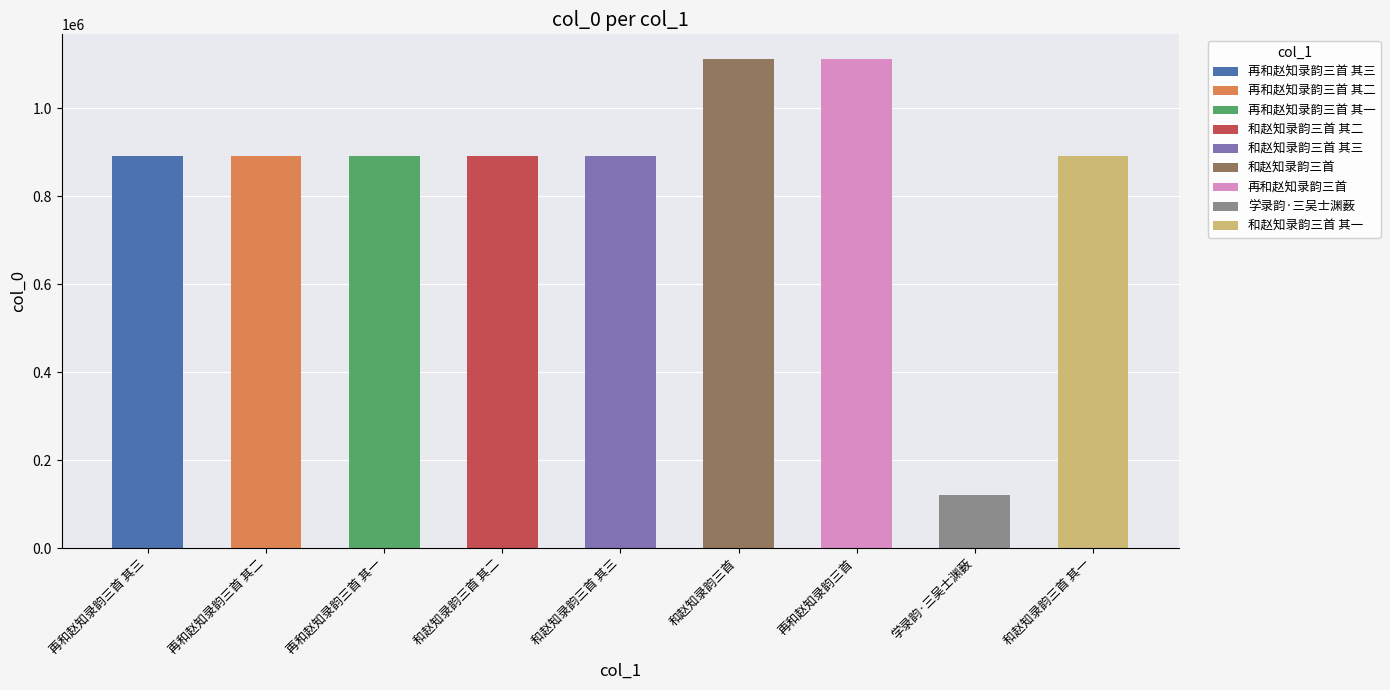

Reading left to right, extract all data points from this chart.

再和赵知录韵三首 其三=890483	再和赵知录韵三首 其二=890484	再和赵知录韵三首 其一=890485	和赵知录韵三首 其二=890502	和赵知录韵三首 其三=890501	和赵知录韵三首=1112027	再和赵知录韵三首=1112028	学录韵·三吴士渊薮=120289	和赵知录韵三首 其一=890503